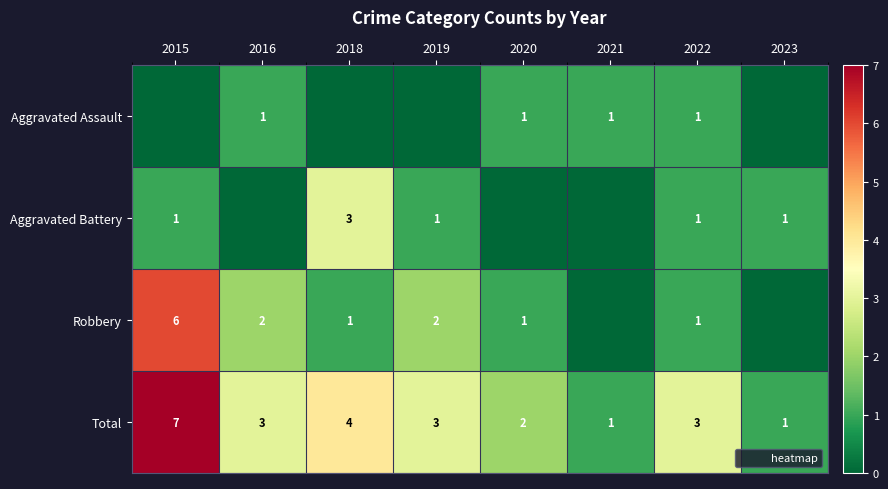

At which label is Robbery closest to 3?

2016